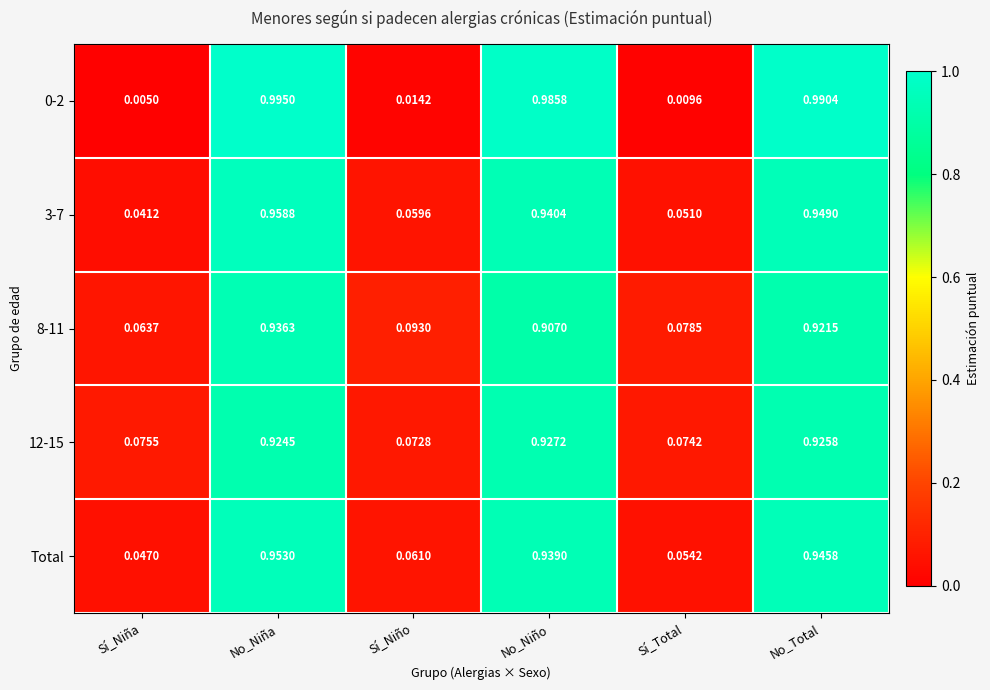

How many categories are shown in the chart?

6